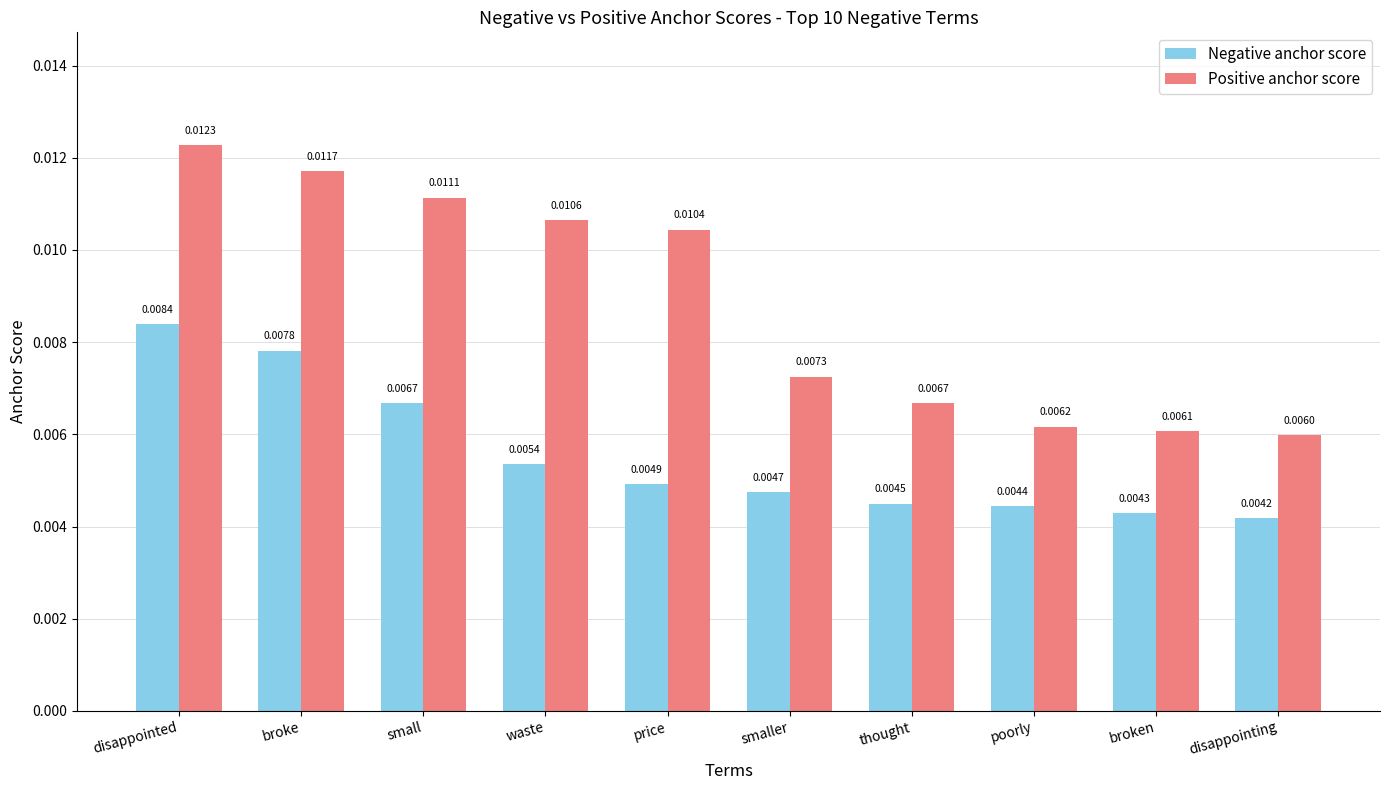

What position from the right is smaller?

5